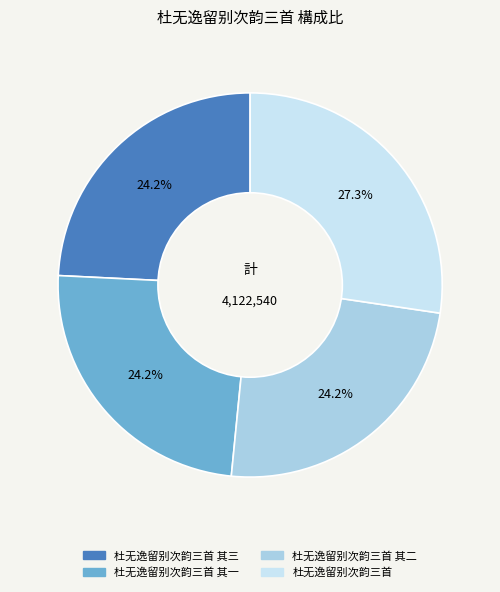

Is there a majority slice in this chart?

No